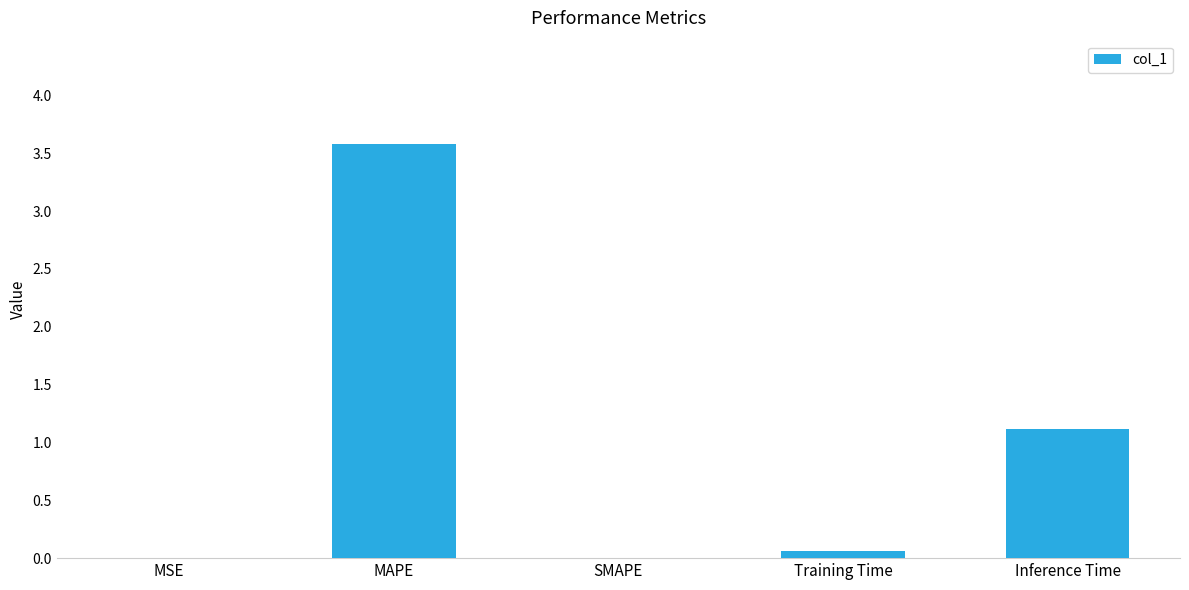

What is the sum of all values?

4.8